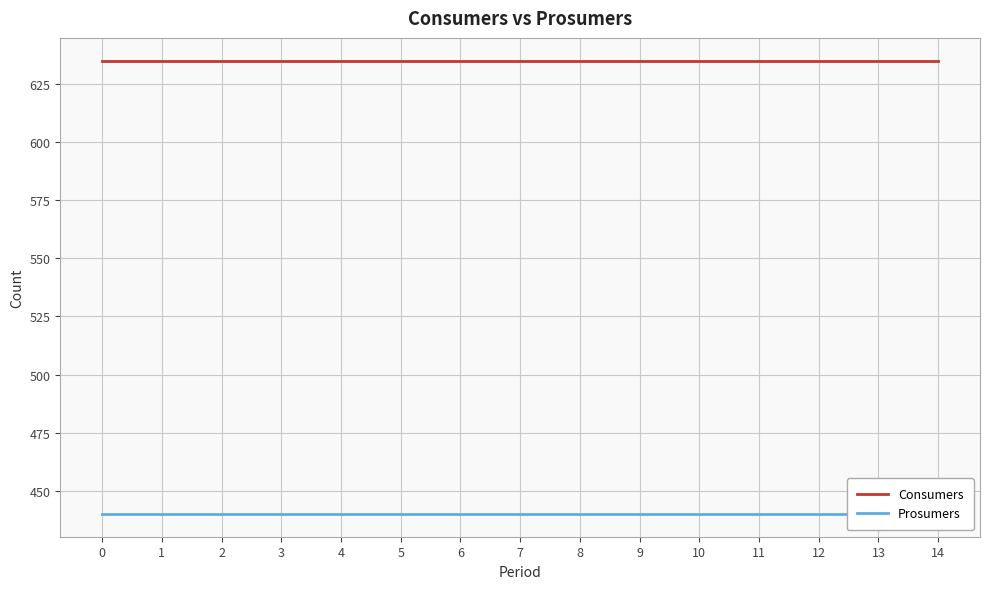

What is the value of the Prosumers point at the 10th from the left?

440